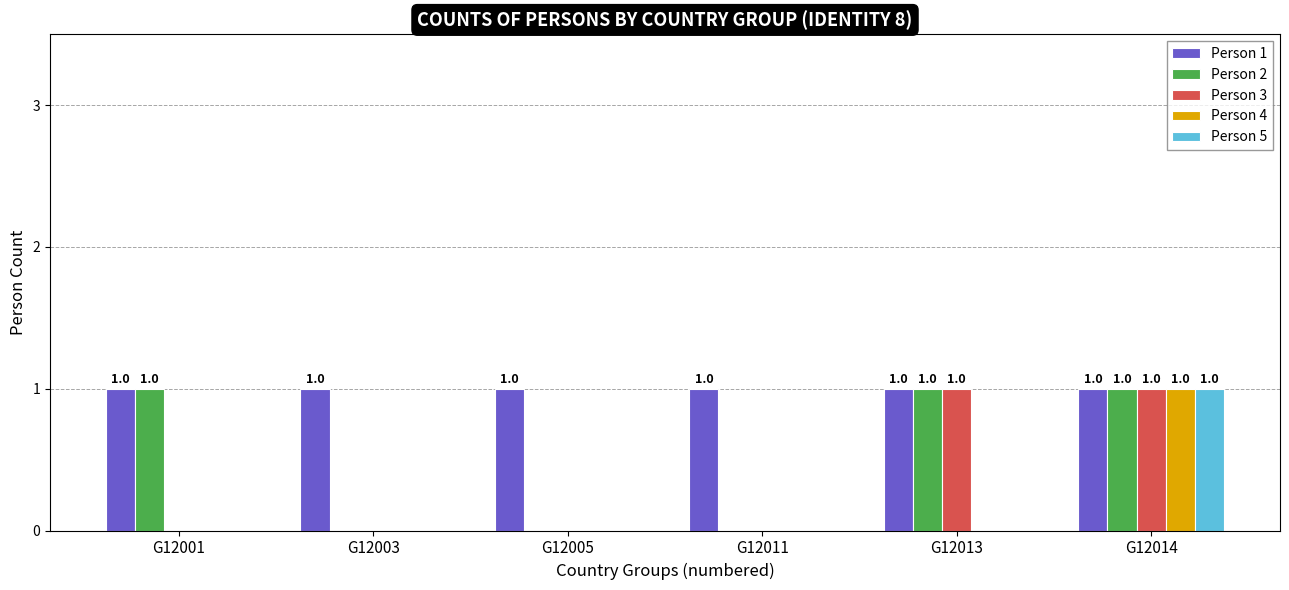

What is the total value across all series at G12013?

3